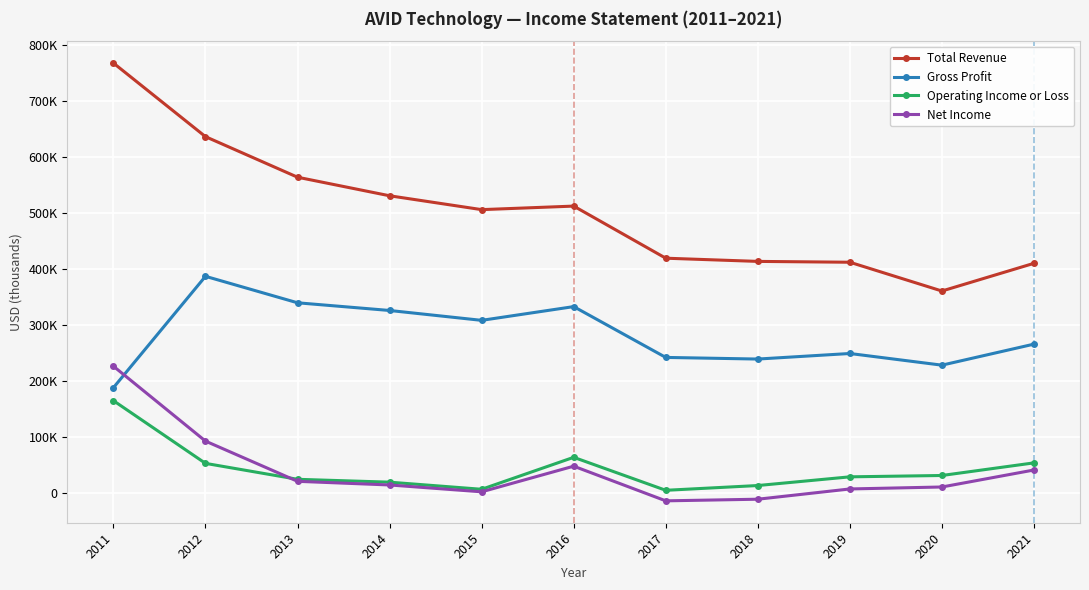

What are all the series names shown in the legend?

Total Revenue, Gross Profit, Operating Income or Loss, Net Income